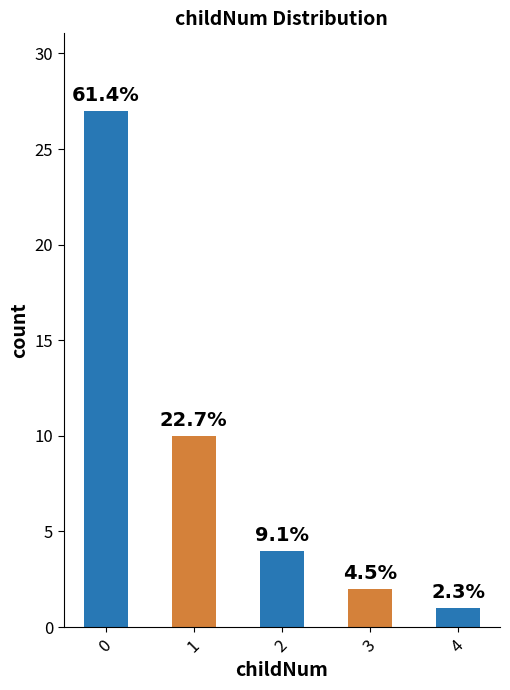

What is the smallest value displayed?

1